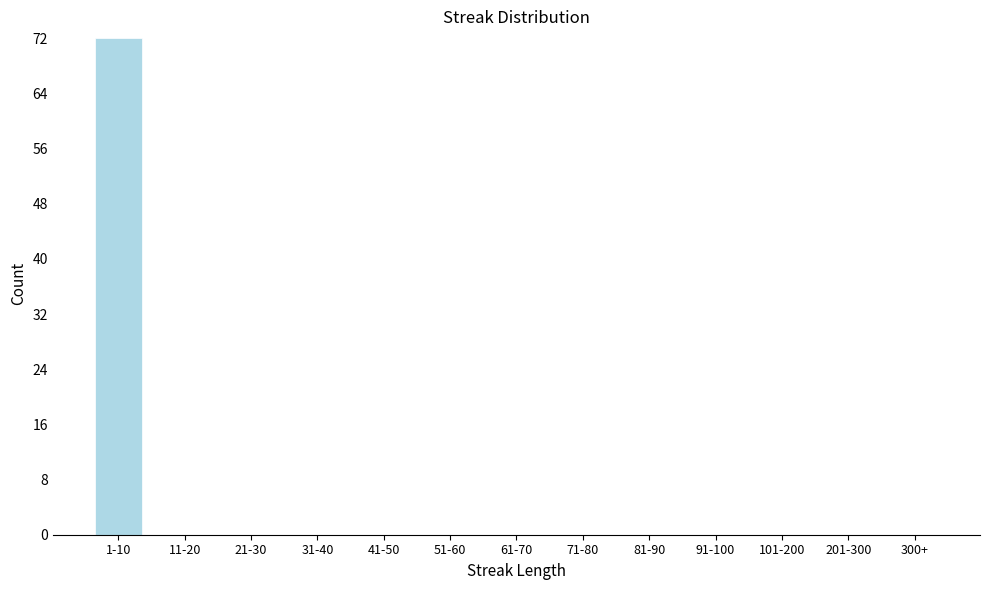

Reading right to left, what are all the values shown in this chart?

300+=0	201-300=0	101-200=0	91-100=0	81-90=0	71-80=0	61-70=0	51-60=0	41-50=0	31-40=0	21-30=0	11-20=0	1-10=72